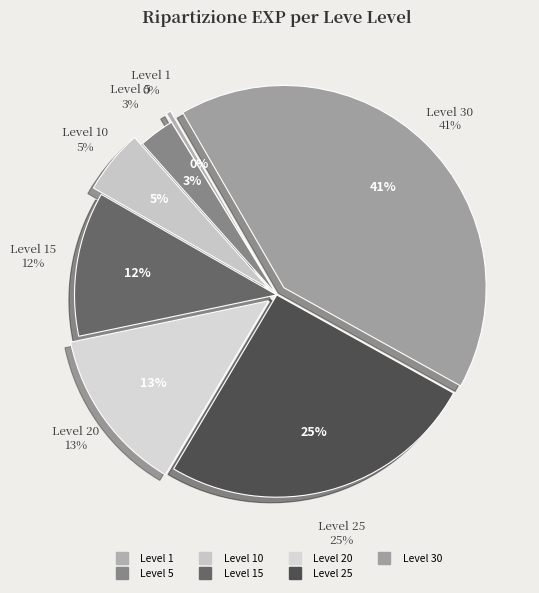

To the nearest percent, what is the combined percentage of Level 20 and Level 10?

18%